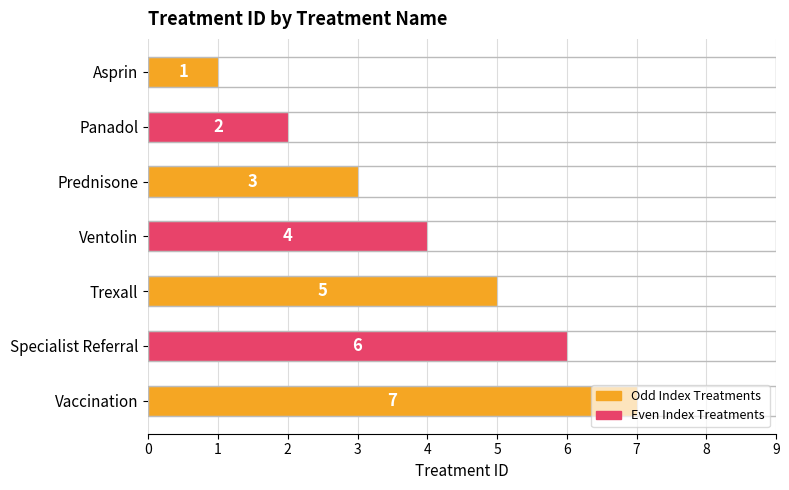

At which label is the value closest to 4?

Ventolin